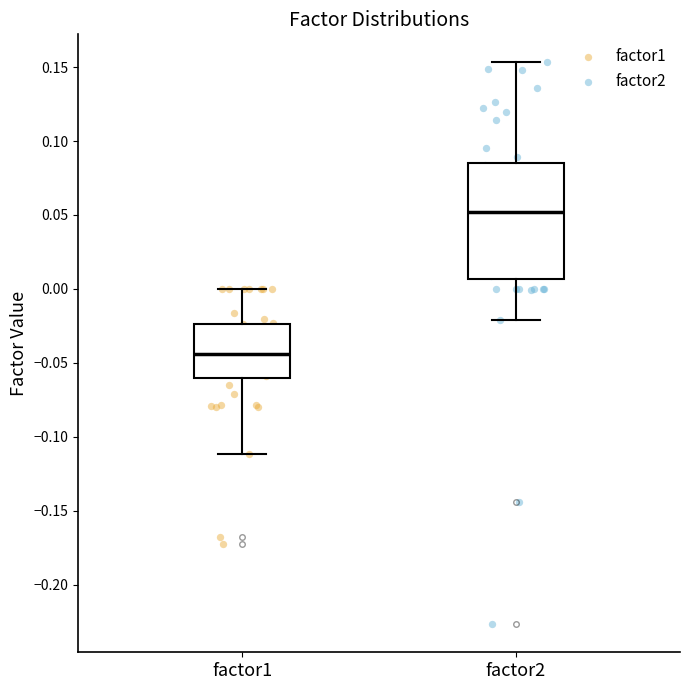

Reading left to right, transcribe this box plot: for each box, give where its median line is, the range the box spans, and where its two whiskers end, as read against the y-axis. The values are not printed on the chart, so give them approximately, as read against the axis.

factor1: median -0.045, box -0.060 to -0.025, whiskers -0.110 to 0.000
factor2: median 0.050, box 0.005 to 0.085, whiskers -0.020 to 0.155